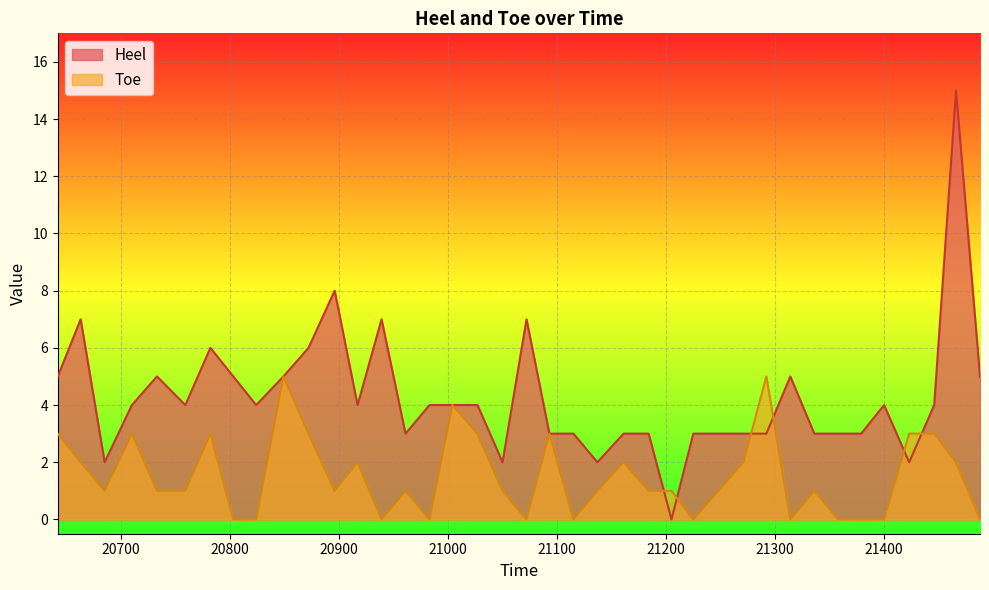

True or false: Toe and Heel intersect in this chart.

True